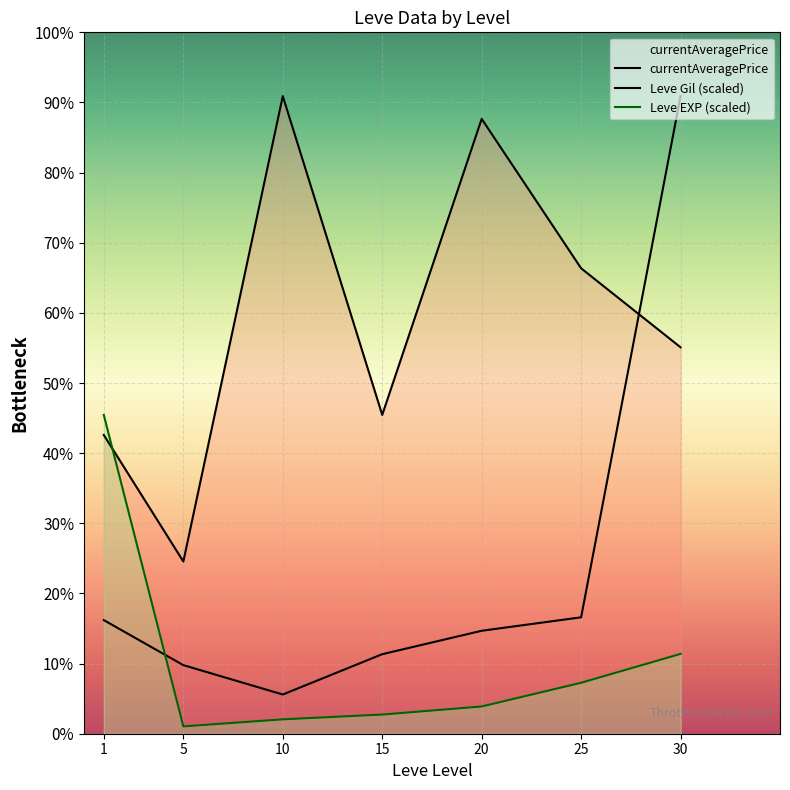

How many intersections are there between currentAveragePrice and Leve EXP (scaled)?

1